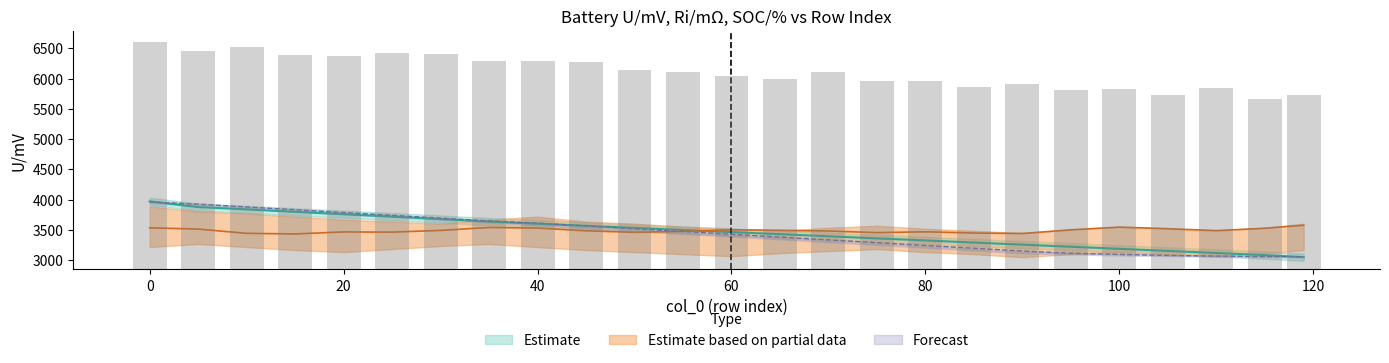

What is the sum of all U/mV values?

86755.2